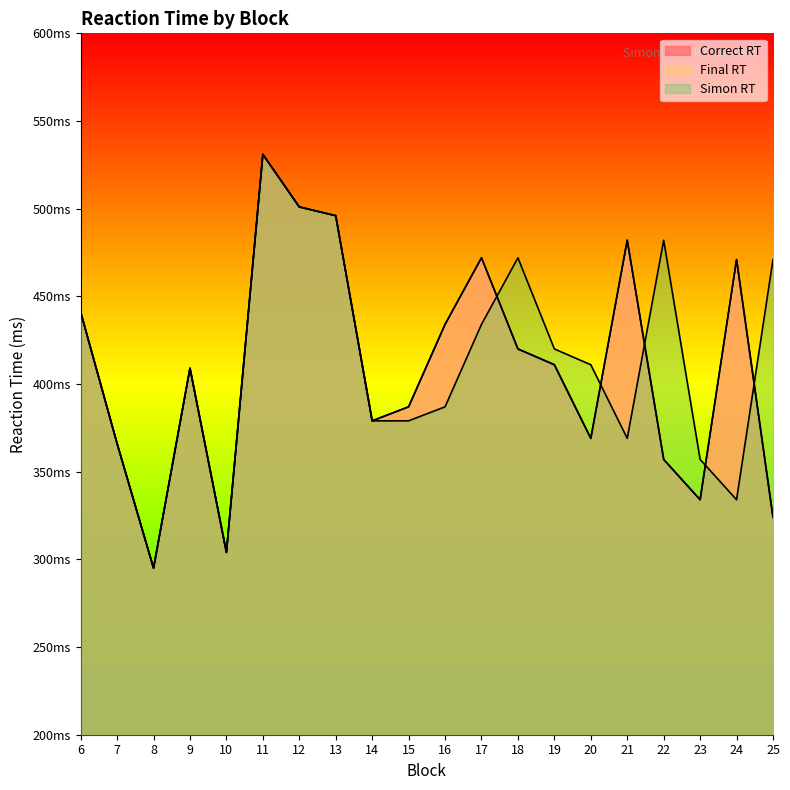

Is the value of Simon RT at 20 greater than the value of Correct RT at 7?

Yes